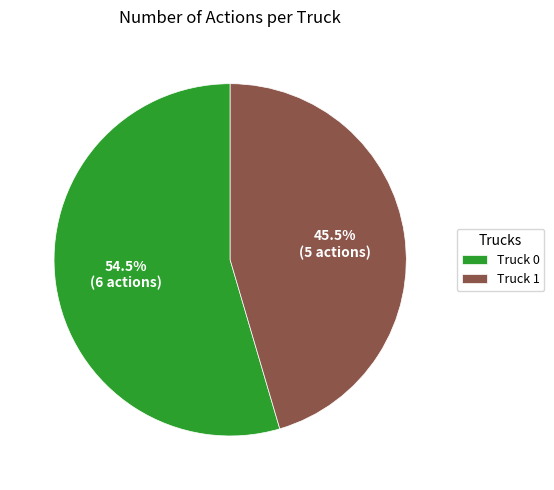

To the nearest percent, what is the difference between the Truck 0 and Truck 1 slice percentages?

9%